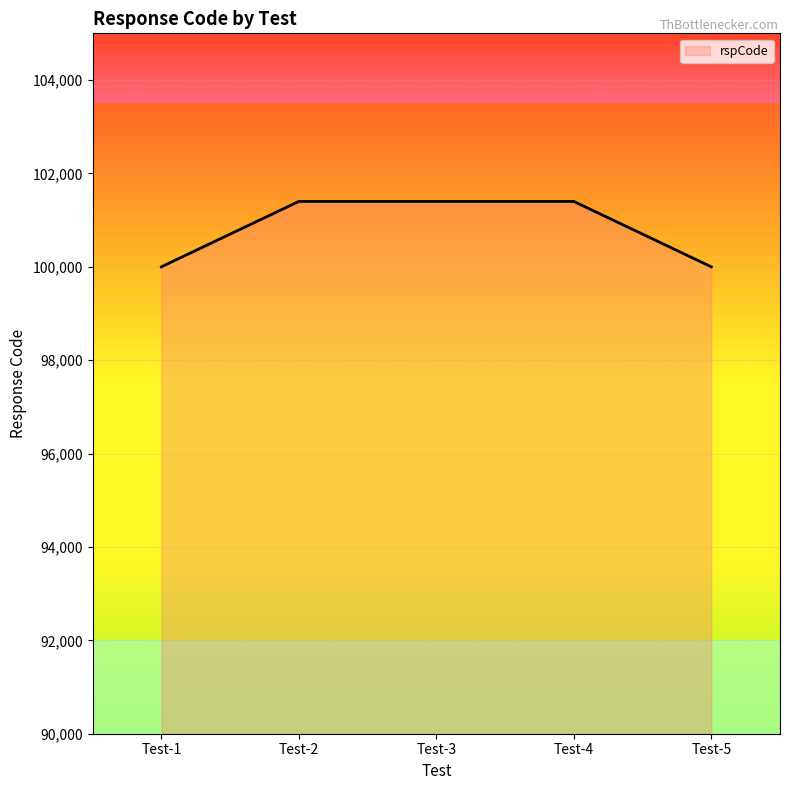

What is the maximum value shown in the chart?

101400